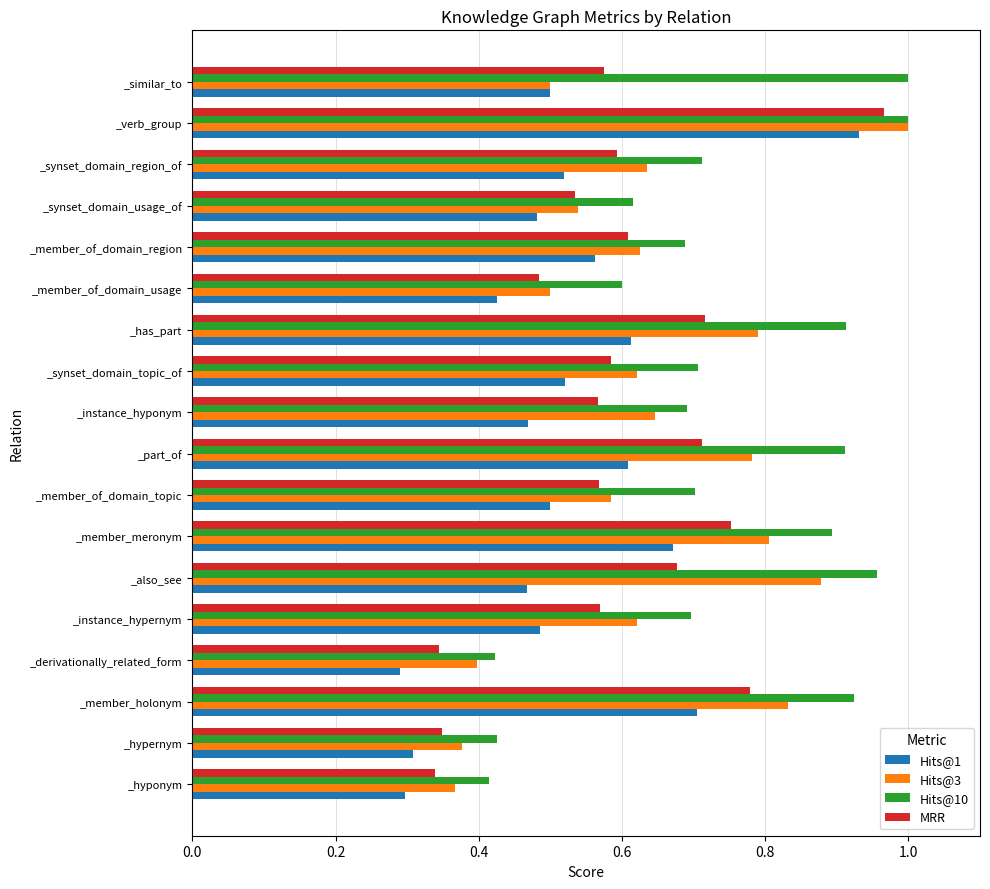

Which series has the widest spread of values?

Hits@1